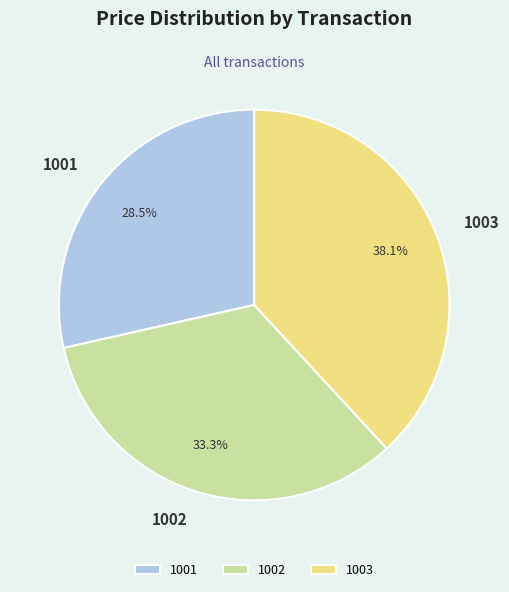

Is the sum of 1001 and 1002 greater than half?

Yes